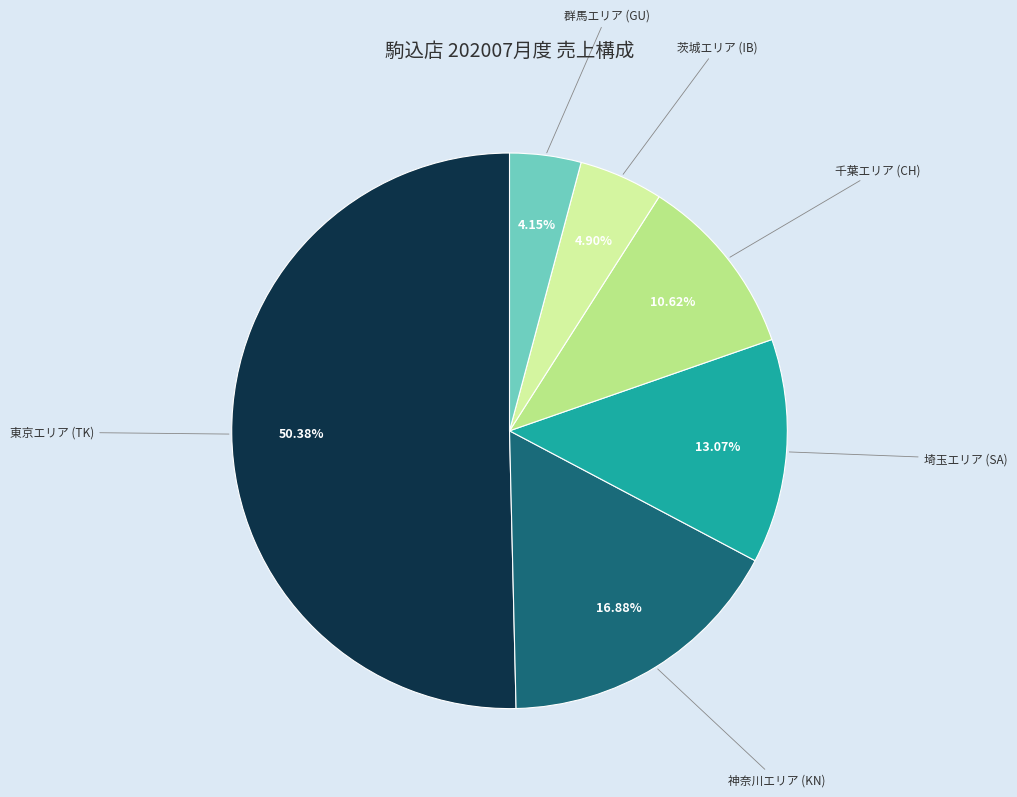

Do 群馬エリア (GU) and 千葉エリア (CH) together represent more than half of the pie?

No